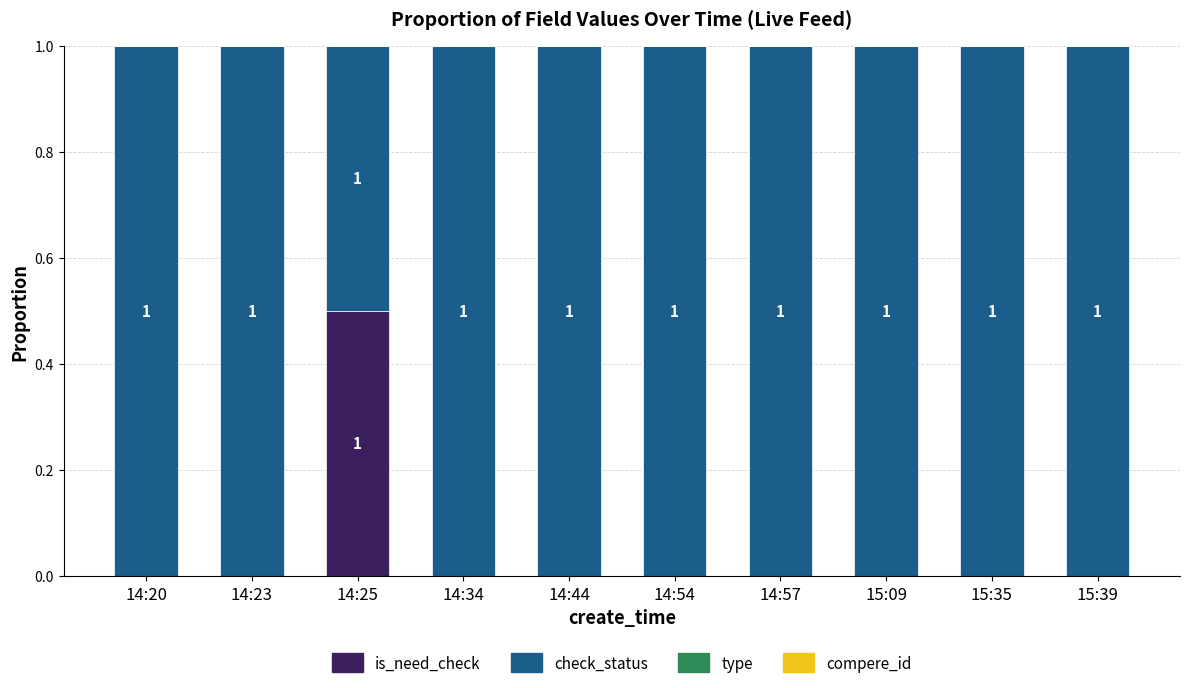

What is the maximum value for is_need_check?

0.5